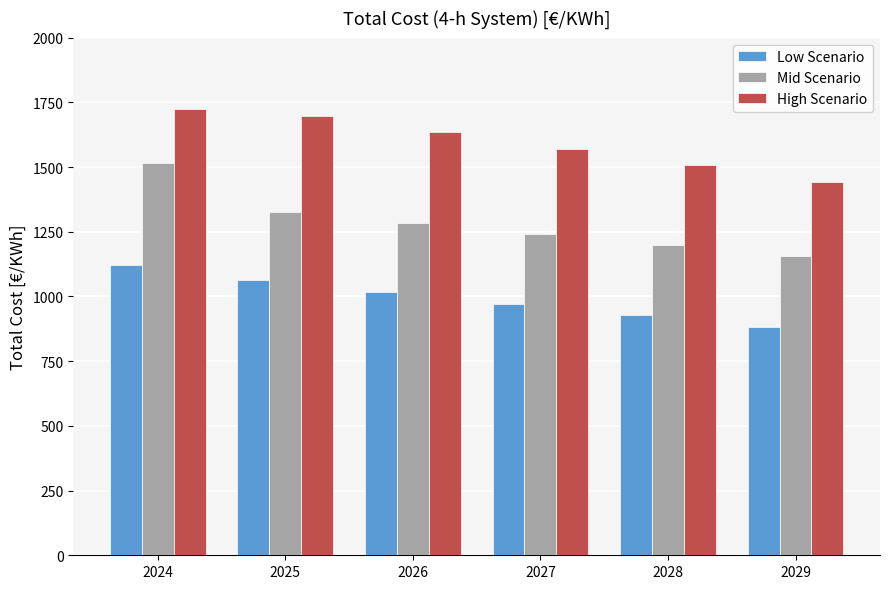

List the series in order of their peak value, highest first.

High Scenario, Mid Scenario, Low Scenario